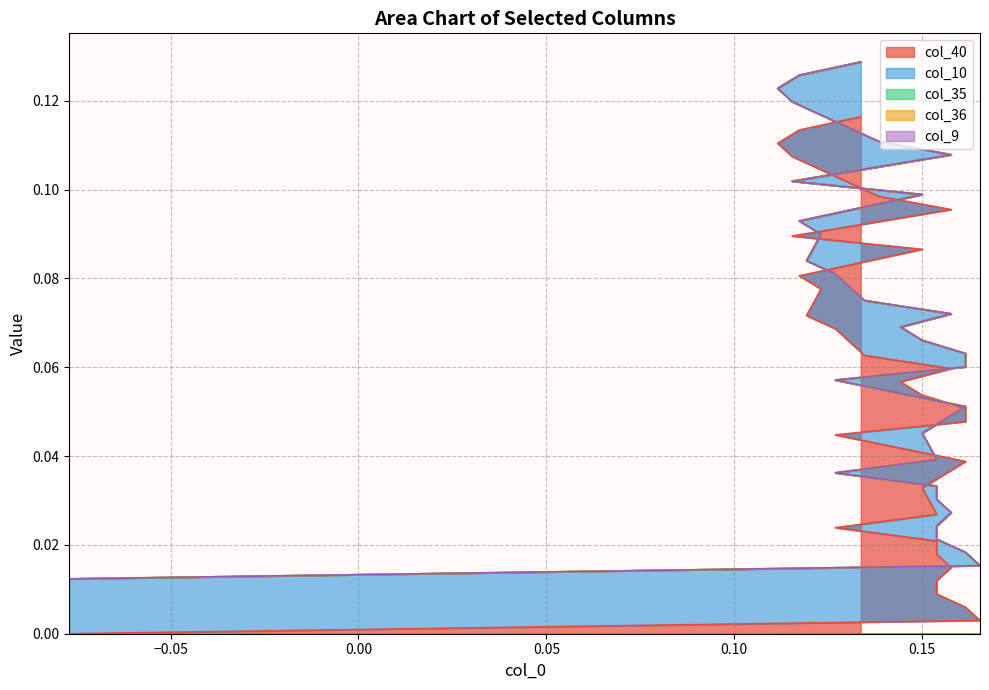

The col_40 series shows 0.0 at 15. True or false?

False